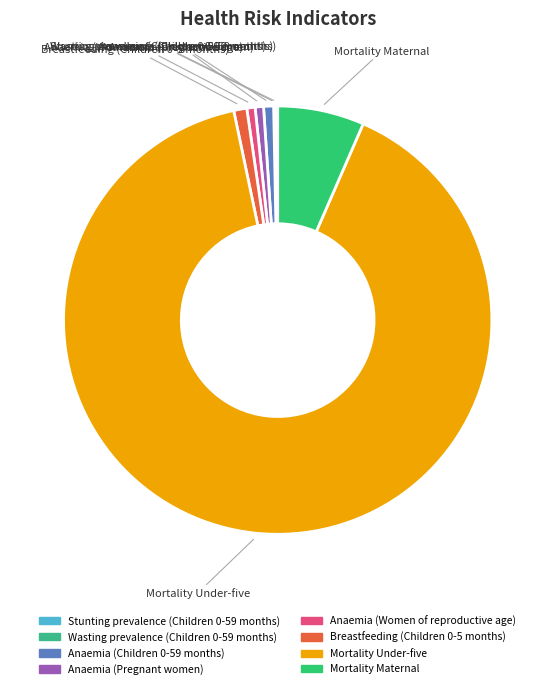

Which category accounts for the majority?

Mortality Under-five